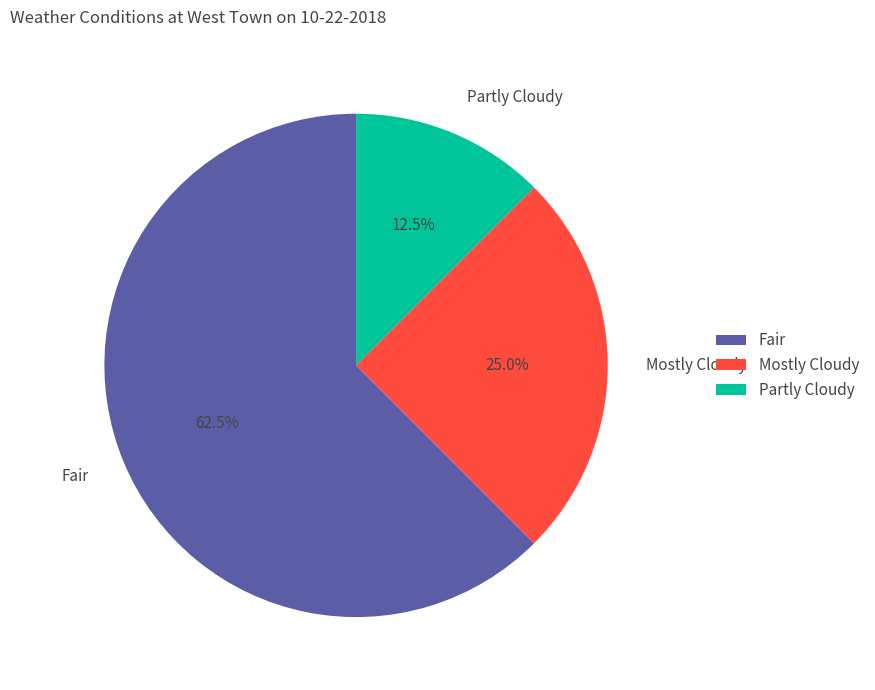

To the nearest percent, what percentage of the pie is Mostly Cloudy?

25%